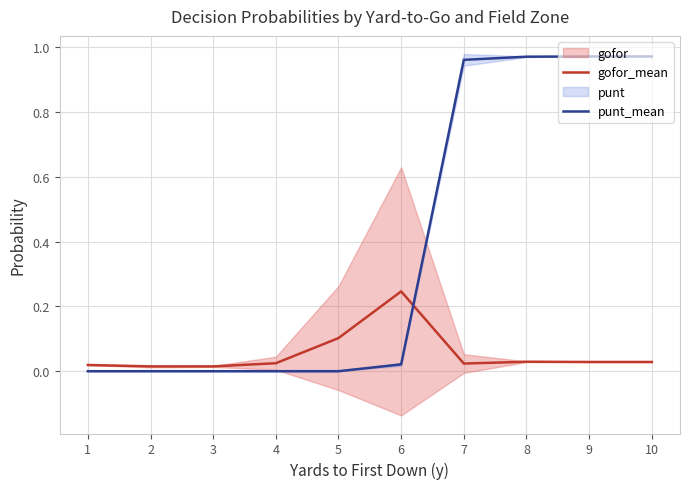

What is the difference between the maximum and second lowest values in the punt_mean series?

1.0